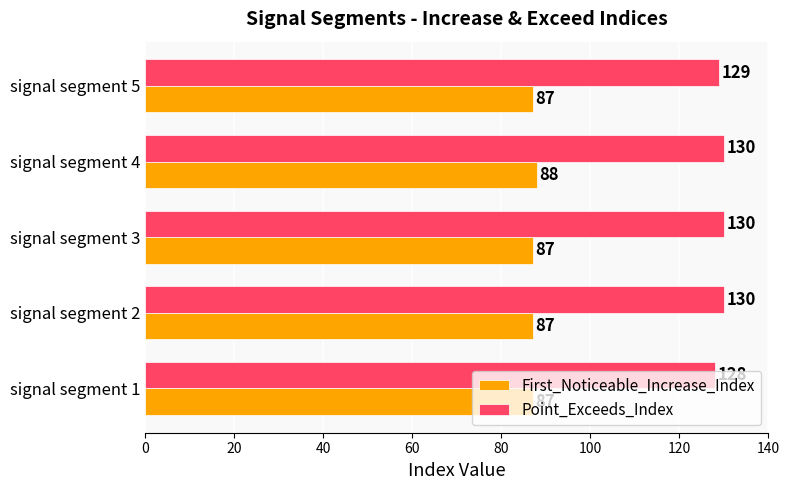

List the series in order of their overall mean, highest first.

Point_Exceeds_Index, First_Noticeable_Increase_Index